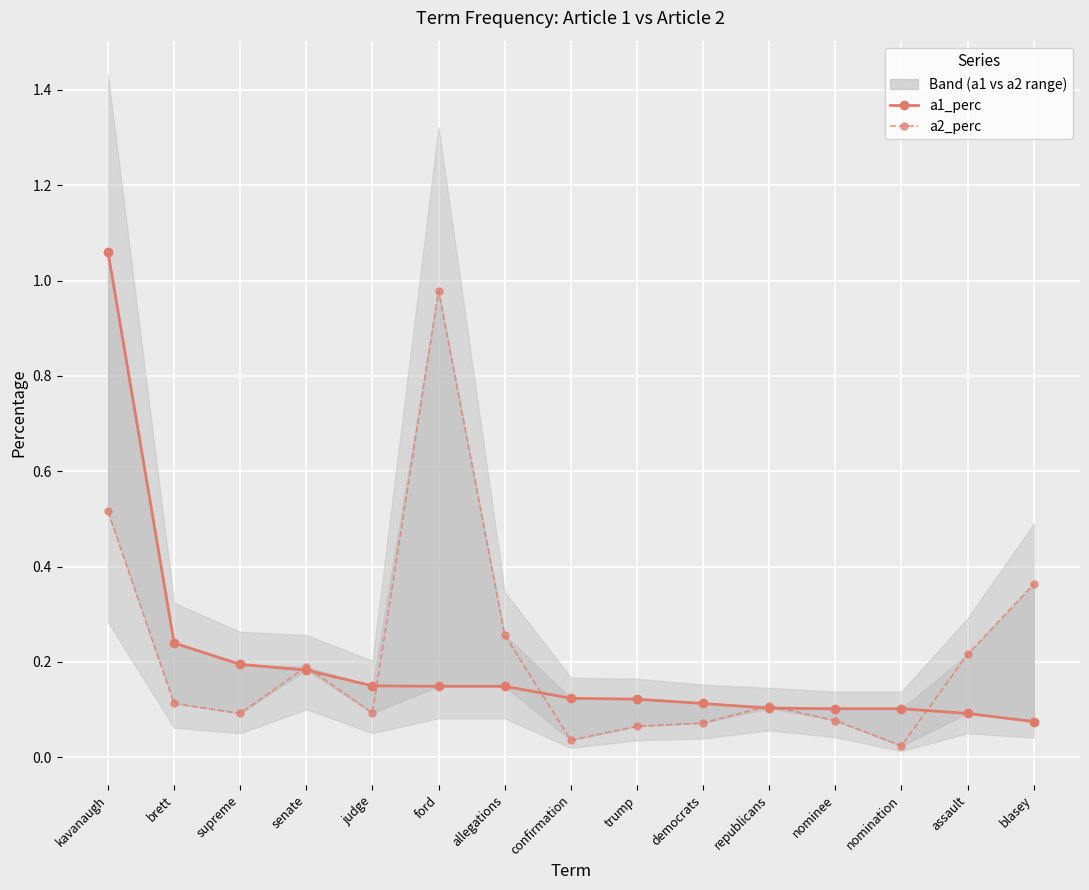

Is this an area chart (filled region under the line)?

No